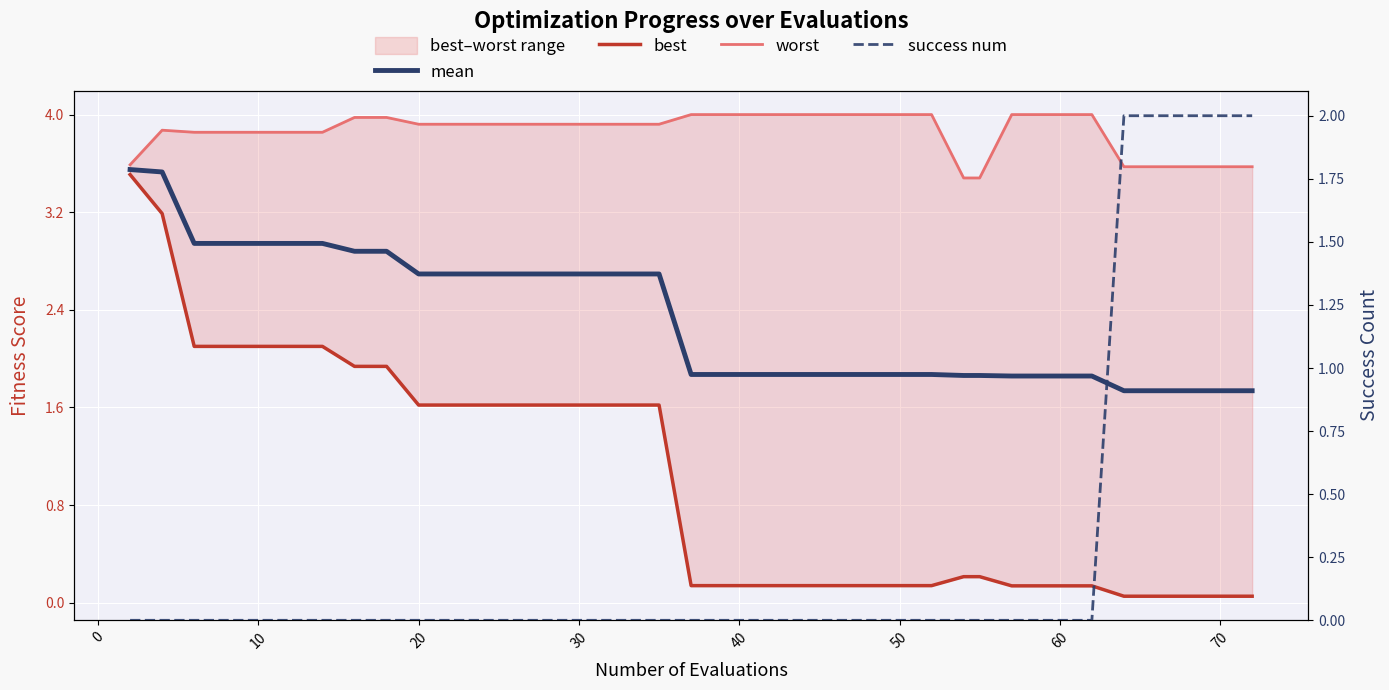

At how many categories does at least one series exceed 0?

40